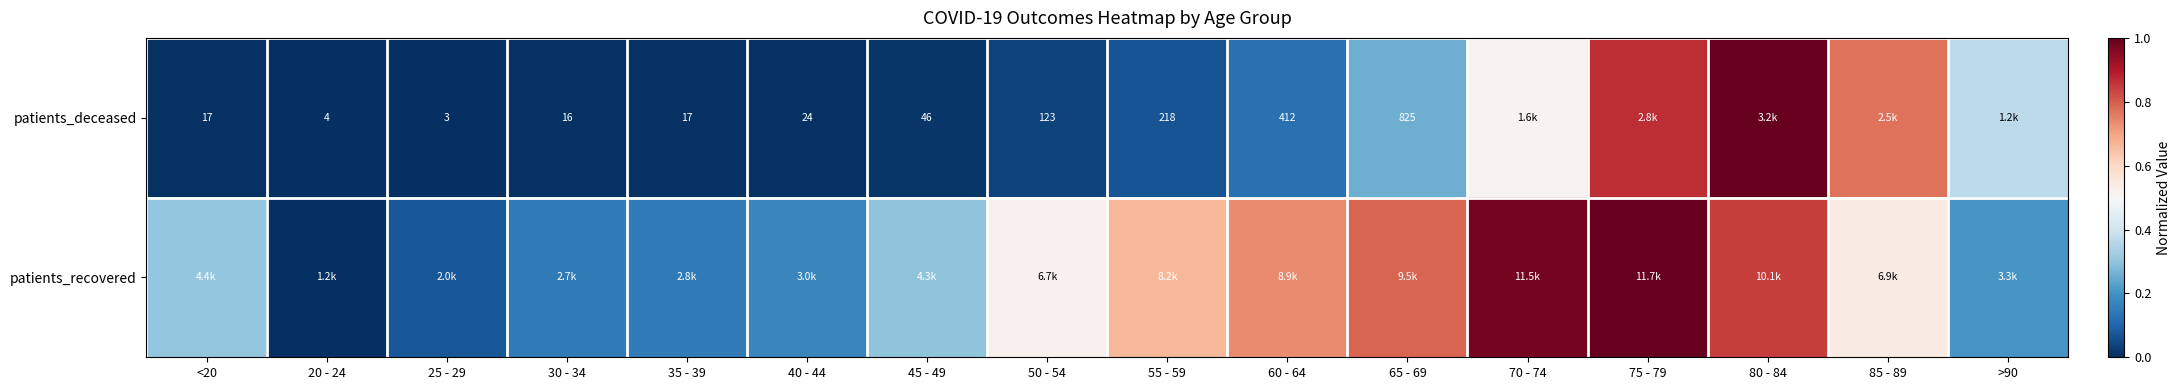

The patients_deceased series shows 0.4 at >90. True or false?

True